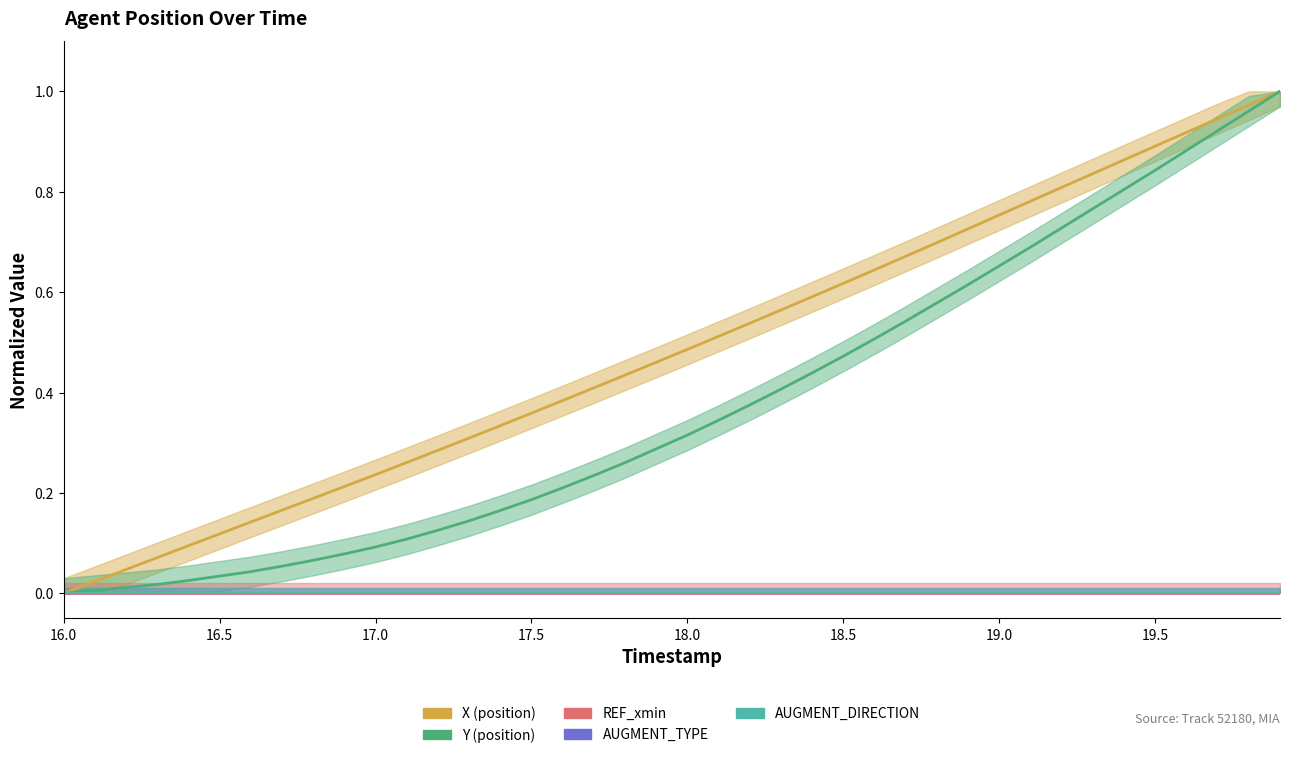

What is the maximum value shown in the chart?

1.0